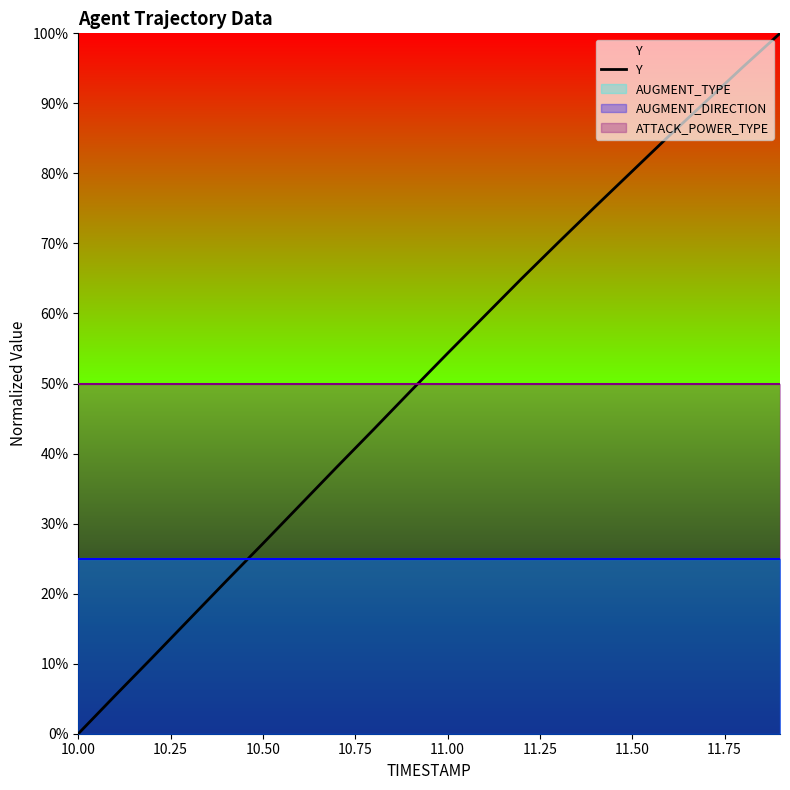

What is the average value?

0.5